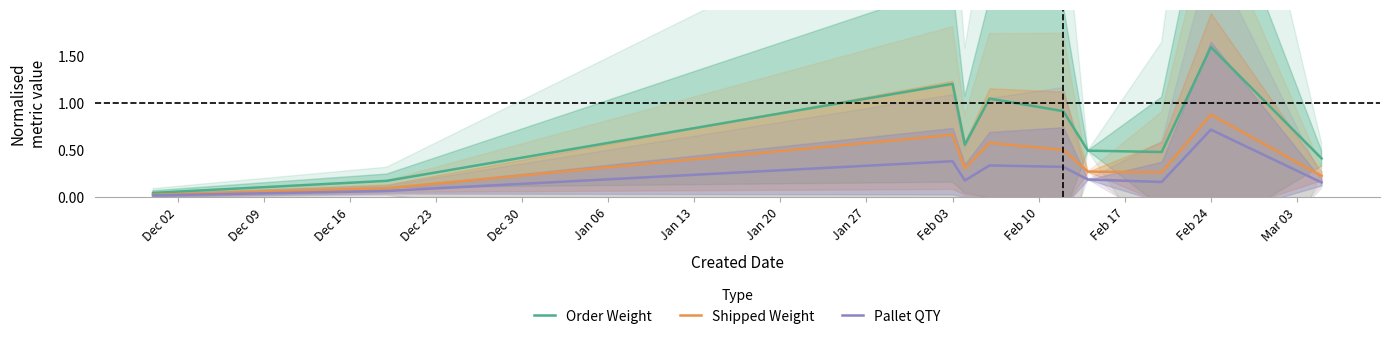

In Shipped Weight, how many points are higher than both neighbors (excluding endpoints)?

3